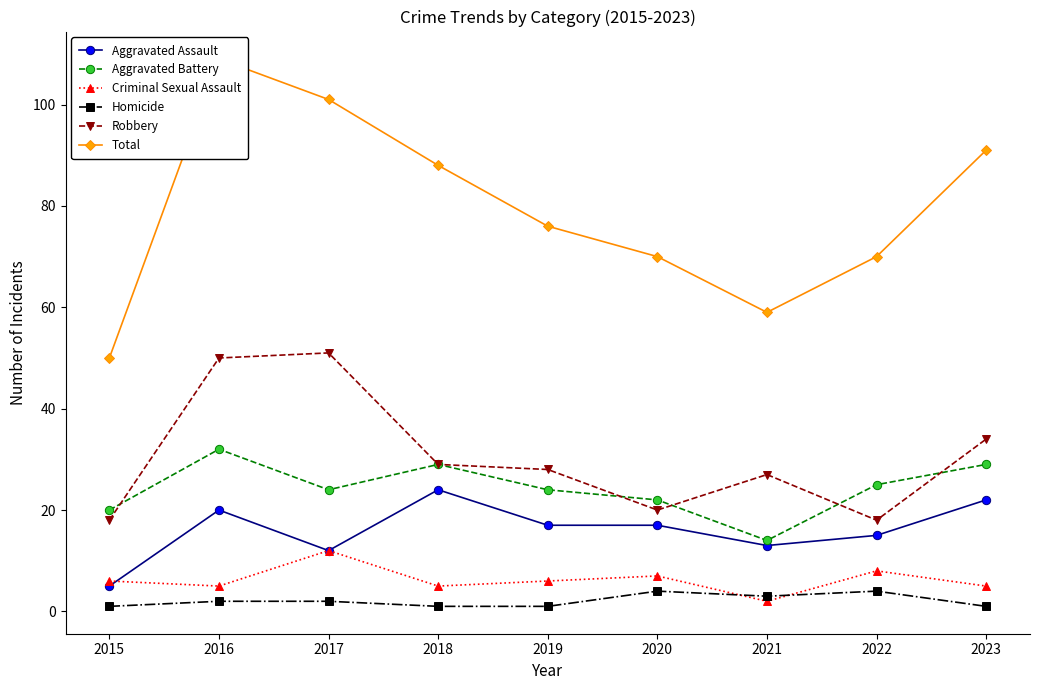

True or false: Homicide and Robbery cross at least once.

False